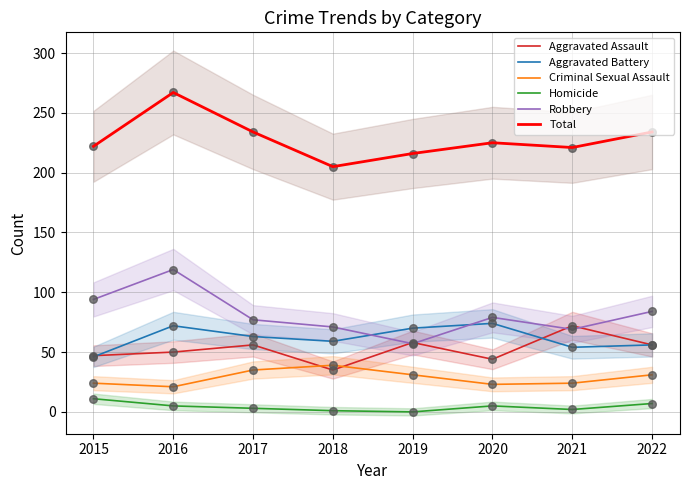

At which category is the sum across all series the highest?

2016